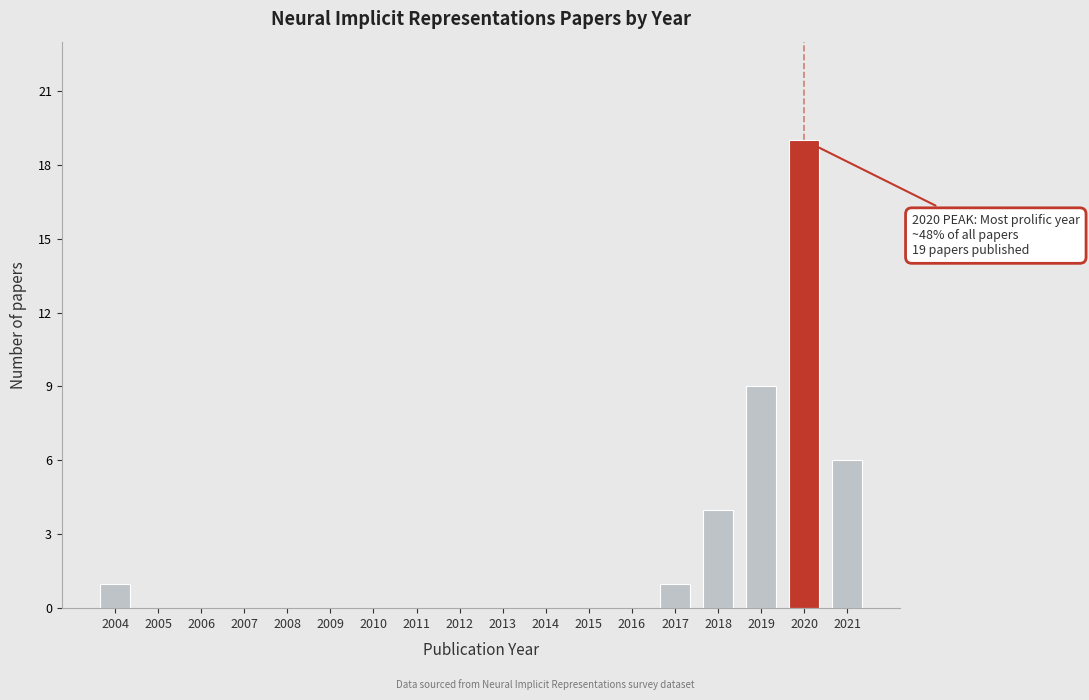

Reading right to left, what are all the values shown in this chart?

2021=6	2020=19	2019=9	2018=4	2017=1	2016=0	2015=0	2014=0	2013=0	2012=0	2011=0	2010=0	2009=0	2008=0	2007=0	2006=0	2005=0	2004=1